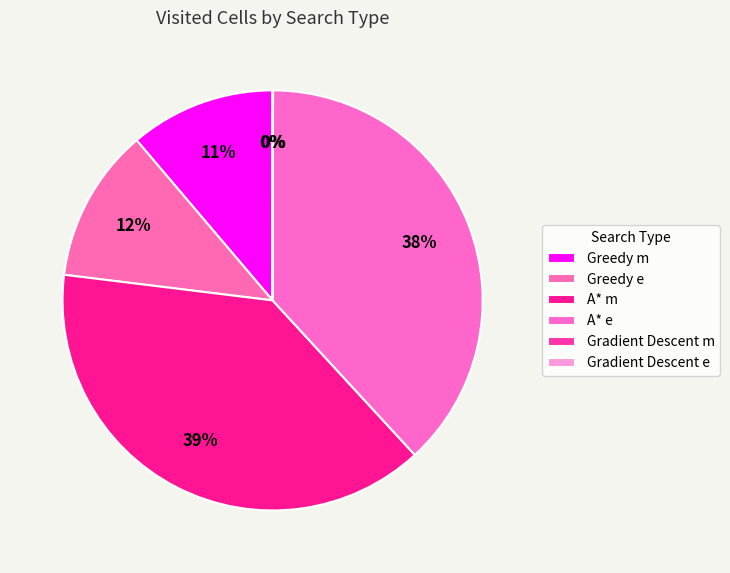

To the nearest percent, what percentage of the pie is Greedy m?

11%